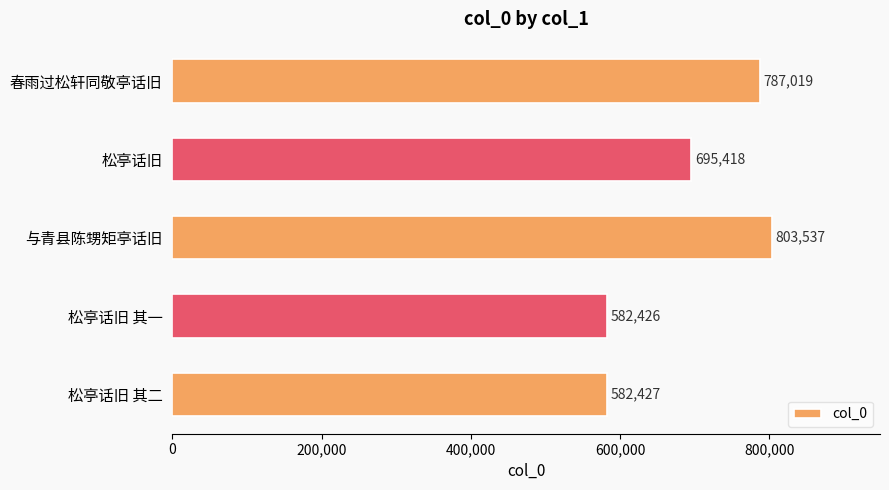

The value at 与青县陈甥矩亭话旧 is 803537. True or false?

True